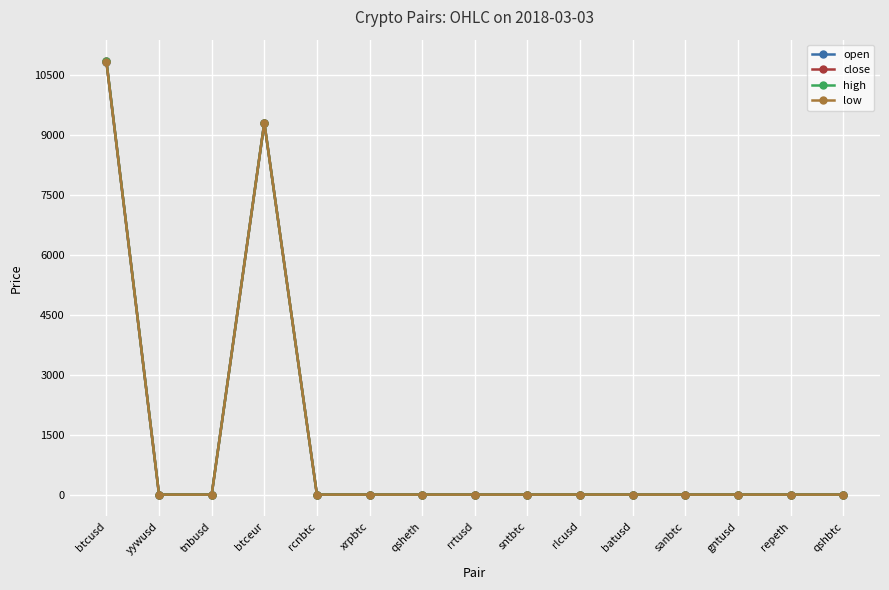

Is the value of high at sntbtc greater than the value of low at btcusd?

No